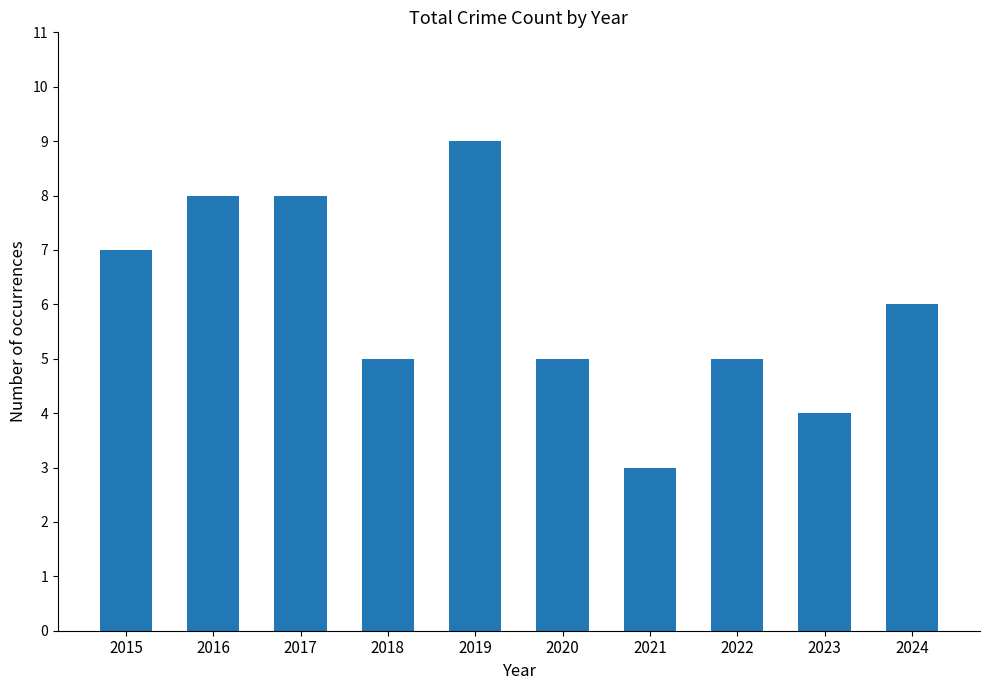

At which category does the chart reach its peak across all series?

2019